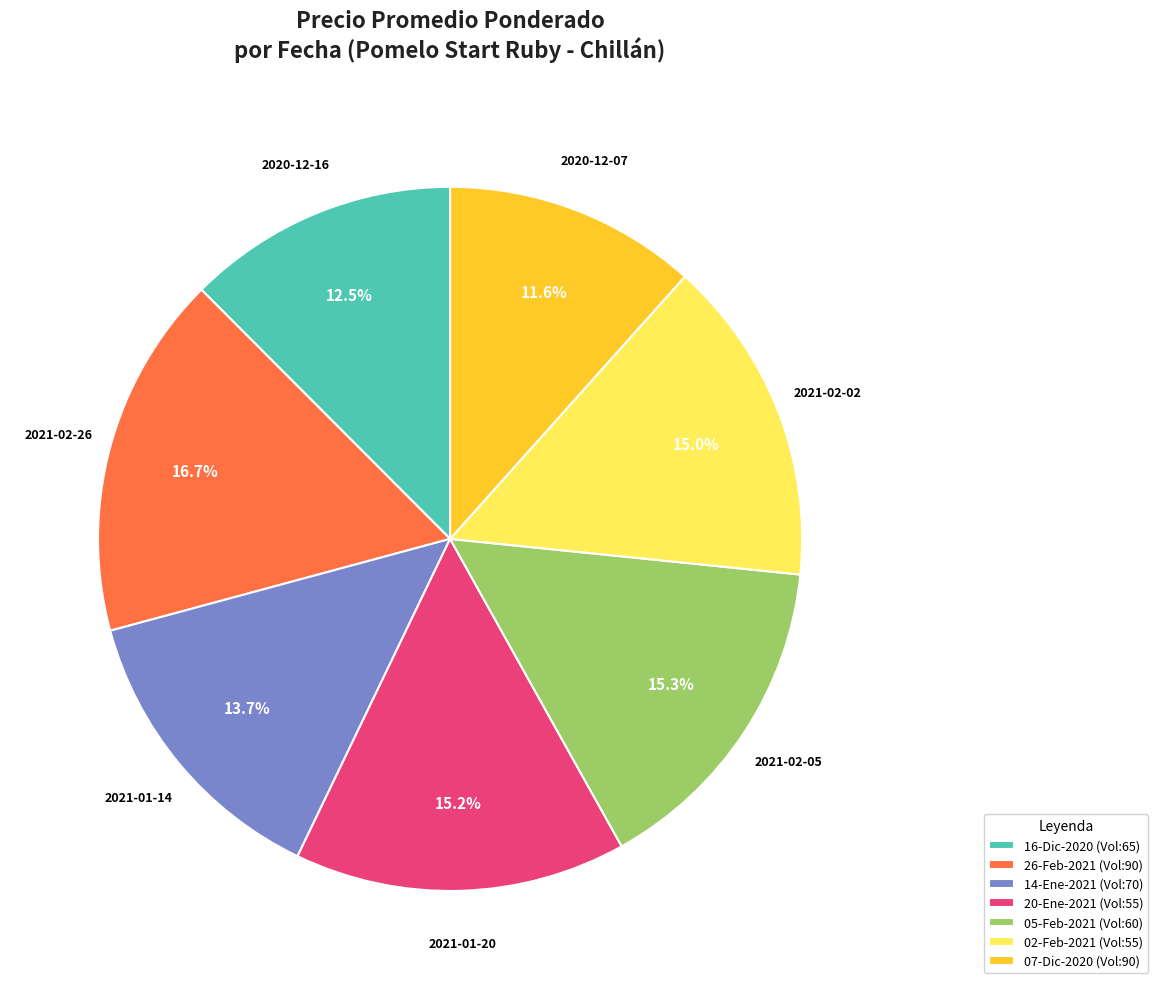

To the nearest percent, what is the average slice percentage?

14%